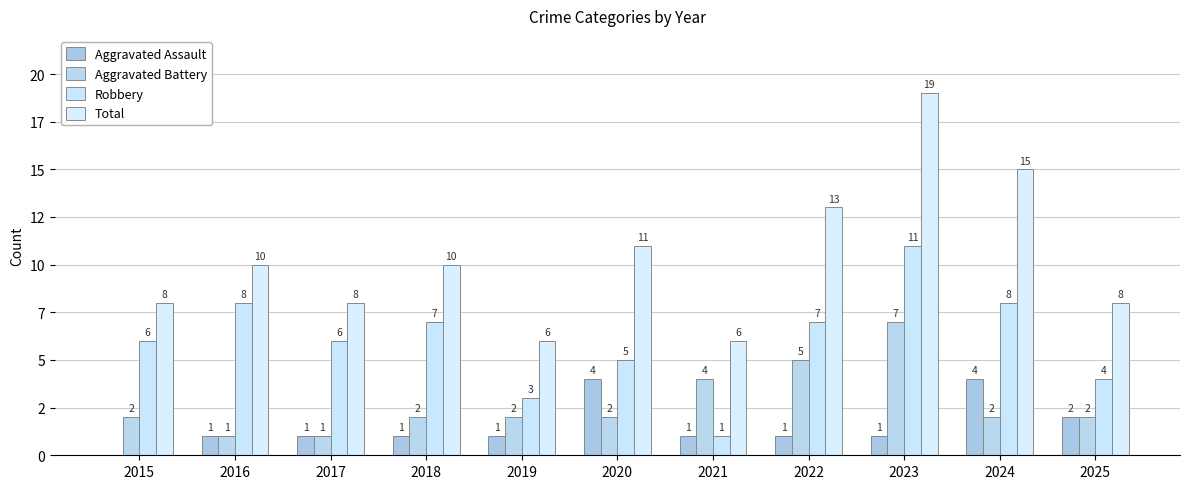

At how many categories does at least one series exceed 4?

11